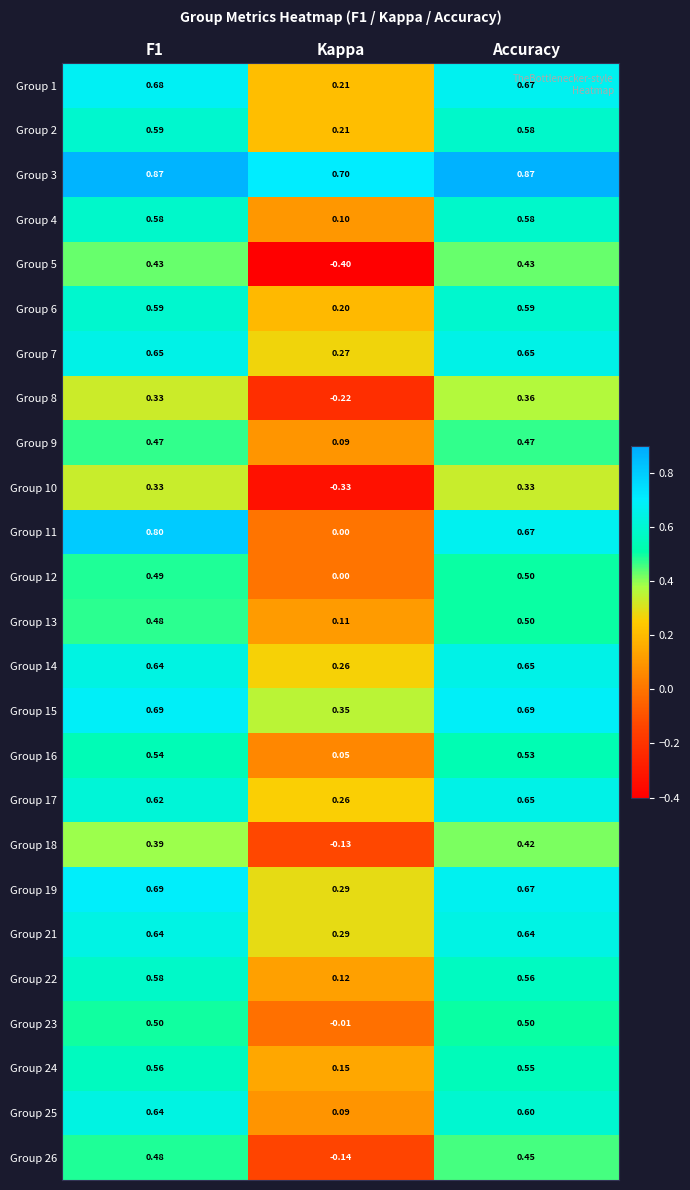

Between F1 and Accuracy, which series saw the biggest shift?

Group 11